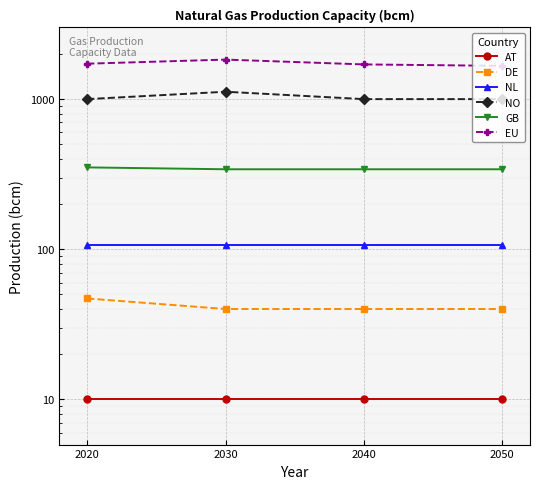

At which label is NO closest to 1060?

2020